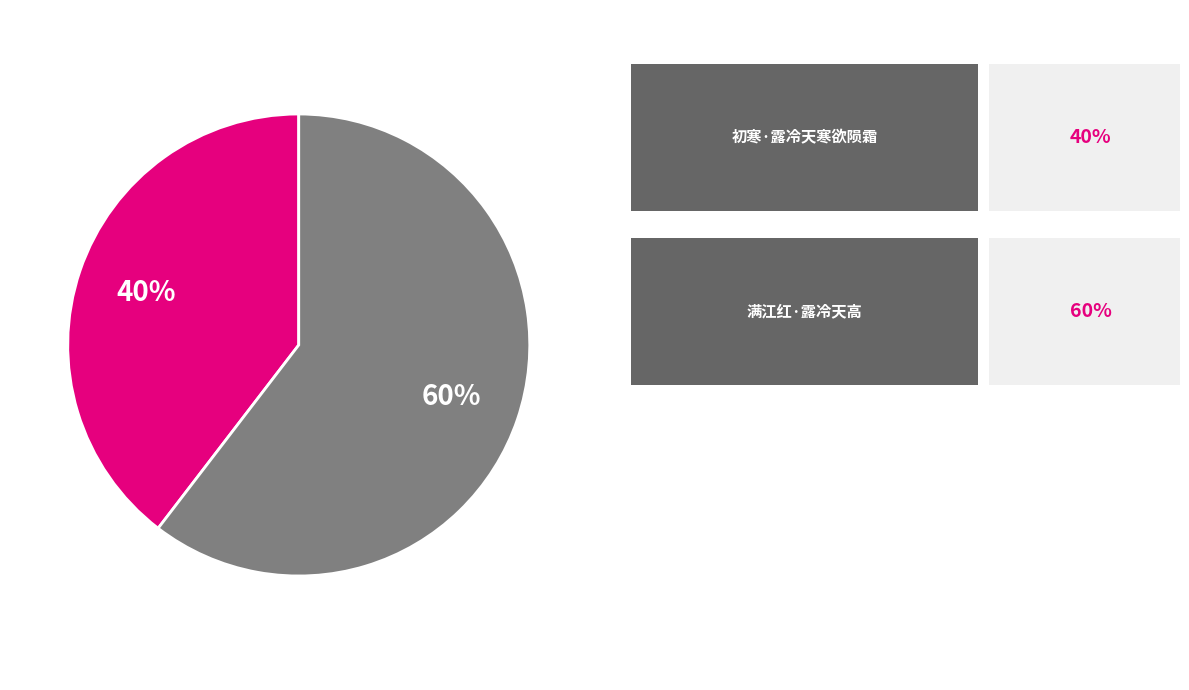

To the nearest percent, what is the average slice percentage?

50%